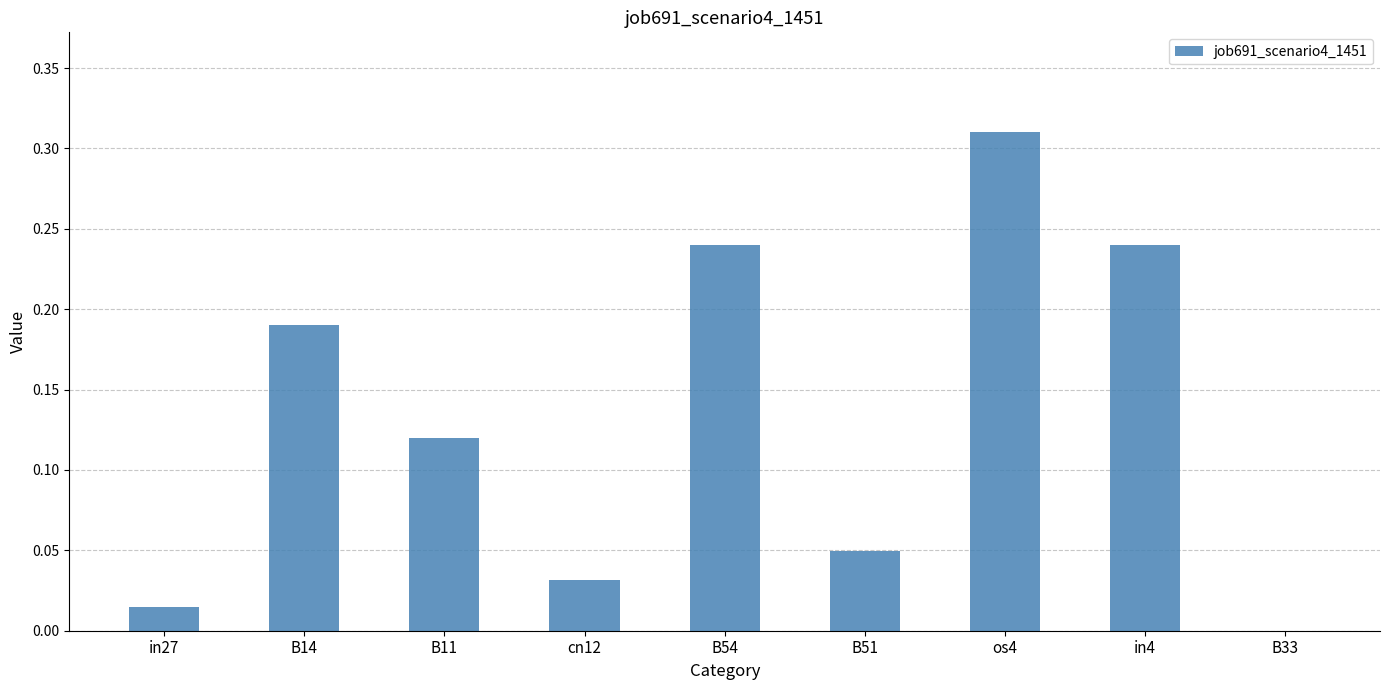

Between B11 and cn12, which is larger?

B11